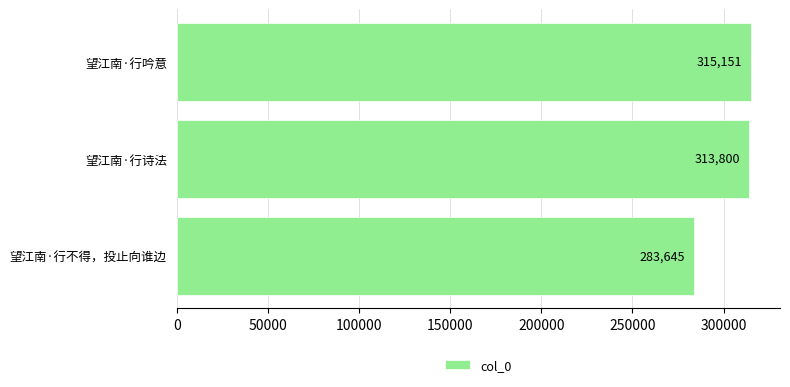

Reading top to bottom, what are all the values shown in this chart?

315151	313800	283645